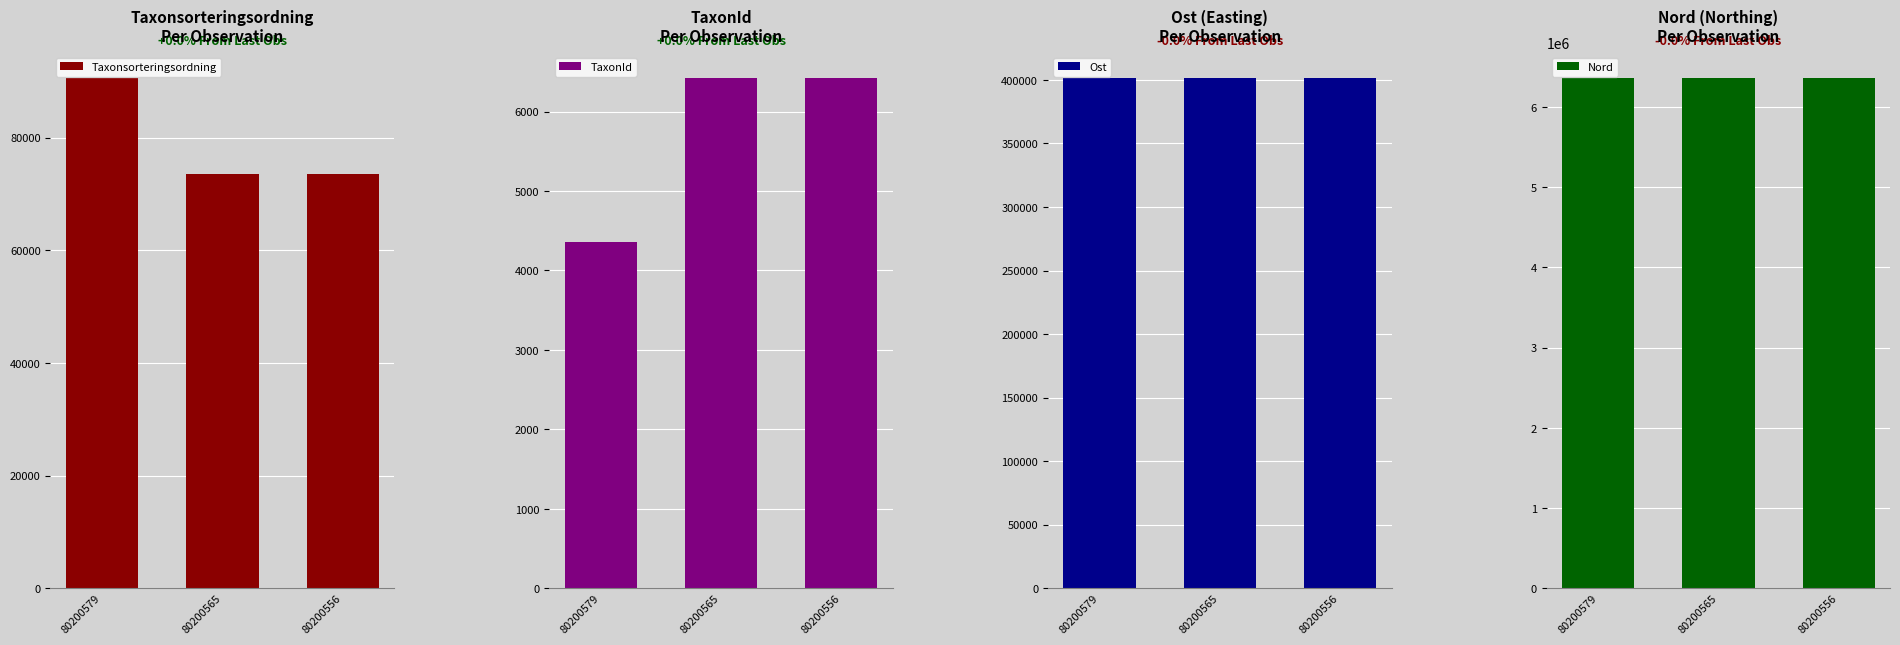

What is the minimum value for TaxonId?

4364